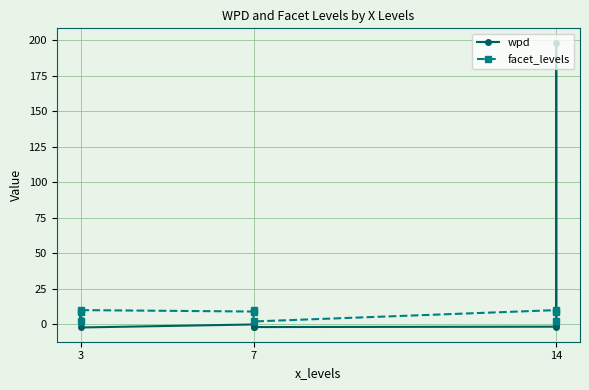

At 14, list the series in order from smallest to largest.

wpd, facet_levels